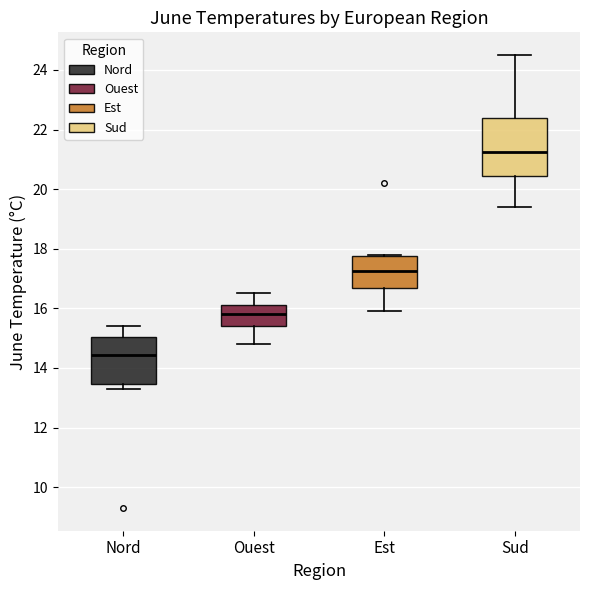

Reading left to right, transcribe this box plot: for each box, give where its median line is, the range the box spans, and where its two whiskers end, as read against the y-axis. The values are not printed on the chart, so give them approximately, as read against the axis.

Nord: median 14.4, box 13.4 to 15.0, whiskers 13.4 (just below the box's lower edge) to 15.4
Ouest: median 15.8, box 15.4 to 16.2, whiskers 14.8 to 16.6
Est: median 17.2, box 16.6 to 17.8, whiskers 16.0 to 17.8
Sud: median 21.2, box 20.4 to 22.4, whiskers 19.4 to 24.6